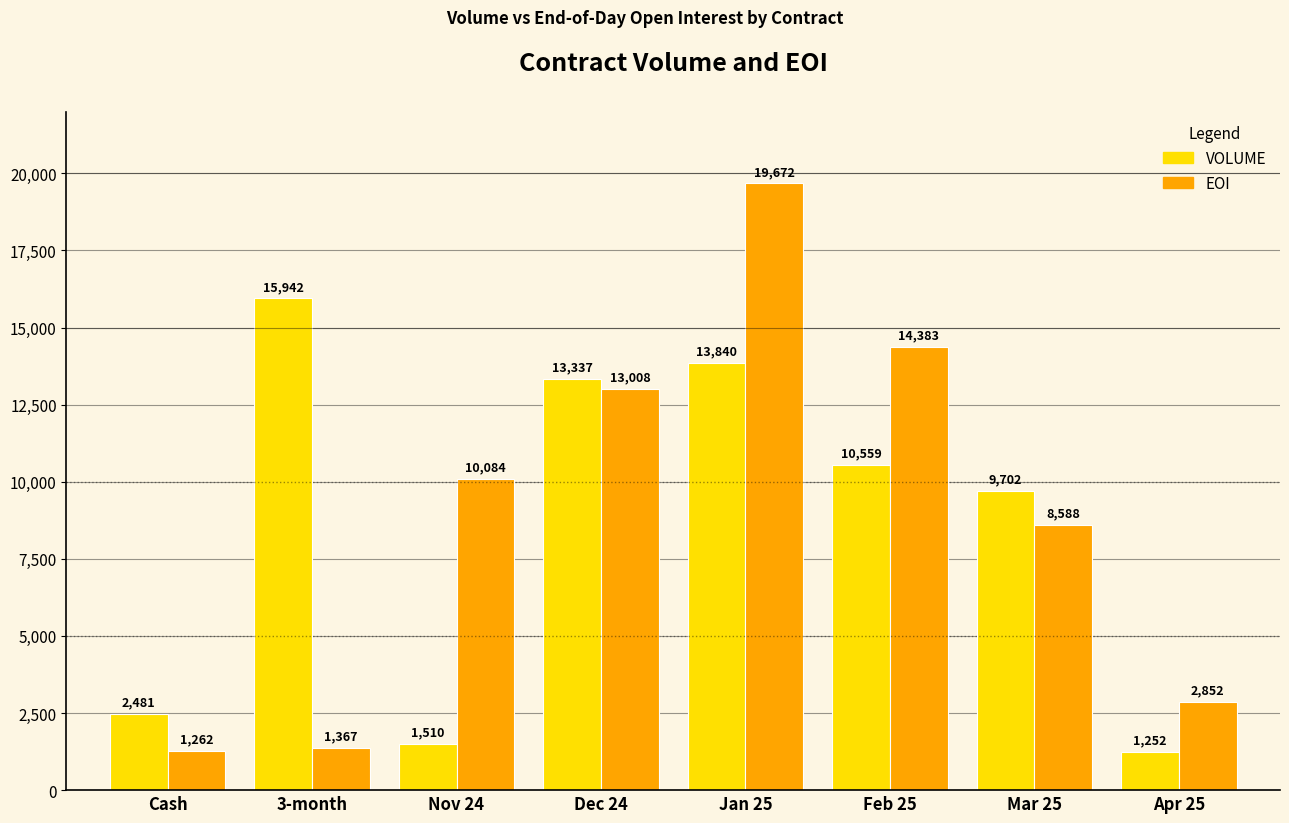

Reading right to left, list all the values displayed in this chart.

VOLUME: 1252	9702	10559	13840	13337	1510	15942	2481
EOI: 2852	8588	14383	19672	13008	10084	1367	1262